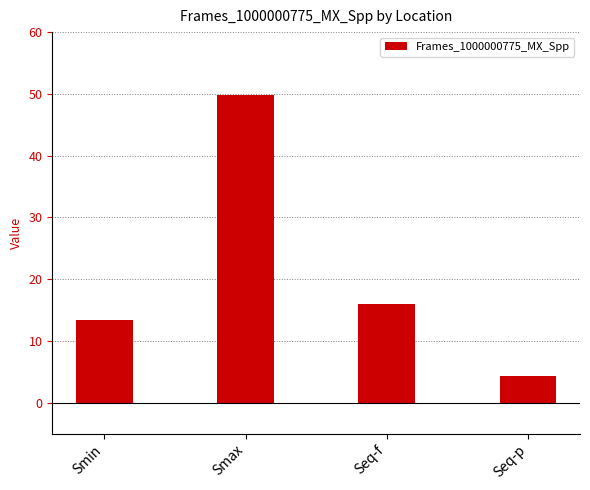

Rank the categories by value from lowest to highest.

Seq-p, Smin, Seq-f, Smax